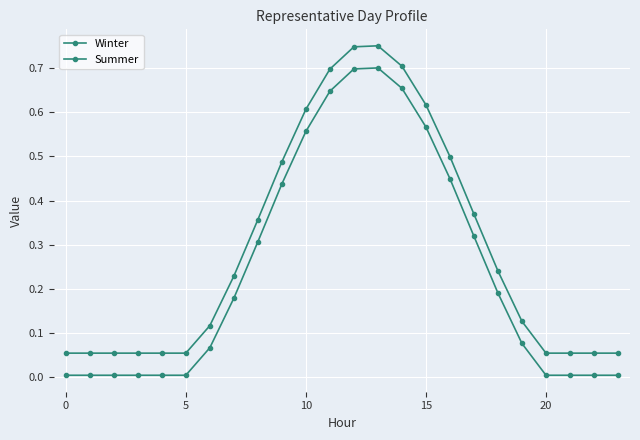

How many categories are shown in the chart?

24